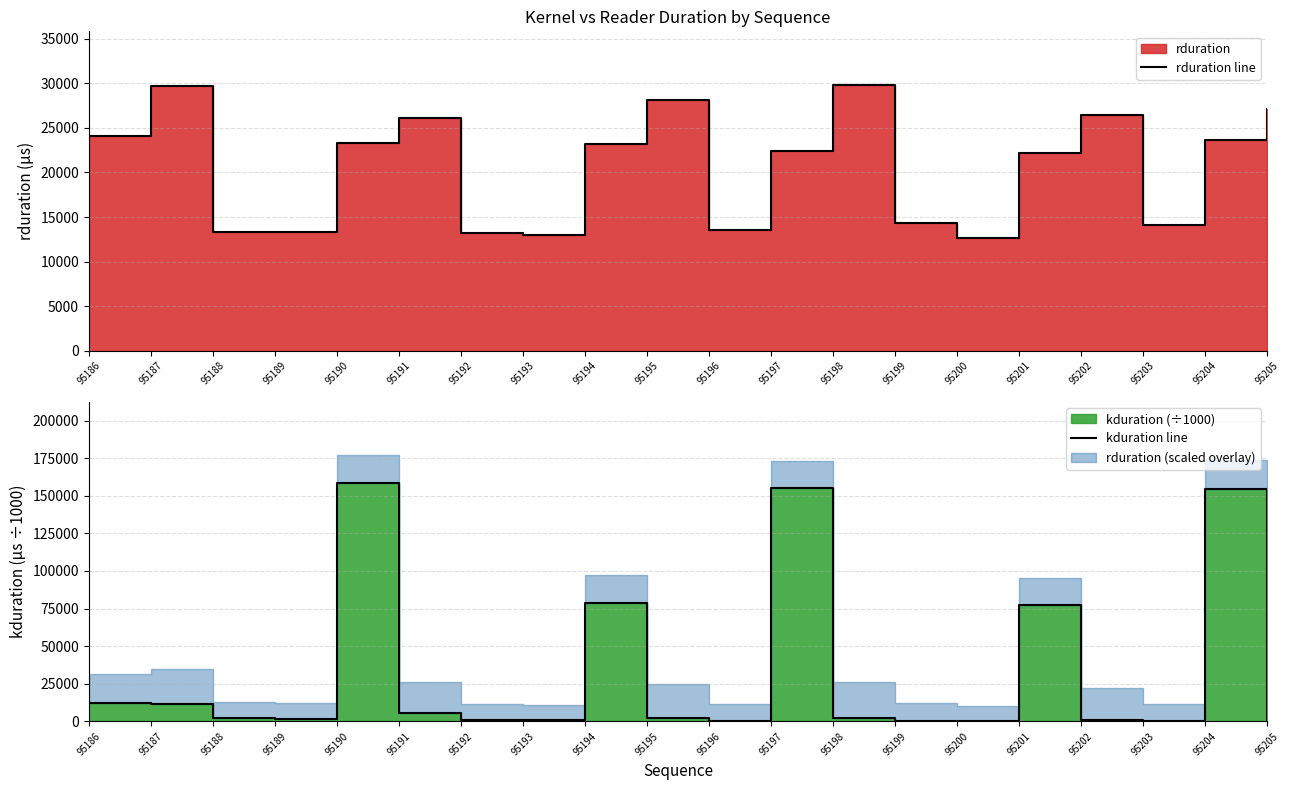

What is the sum of all kduration line values?

668487.3